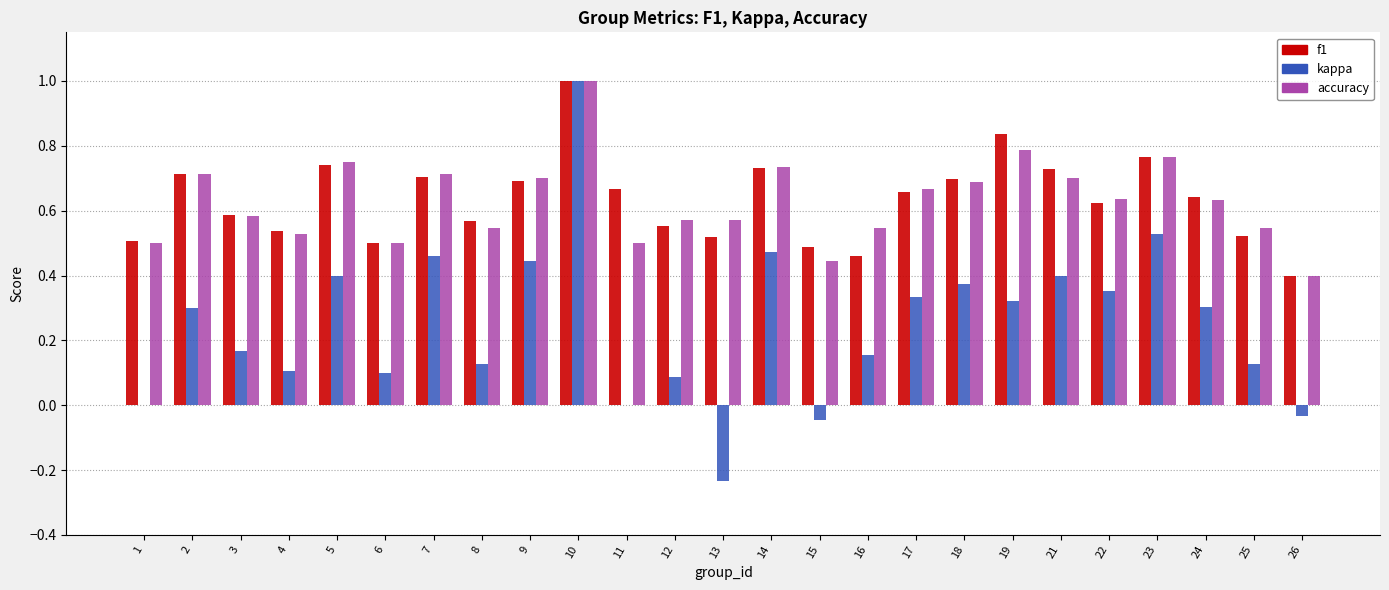

What is the maximum value for kappa?

1.0